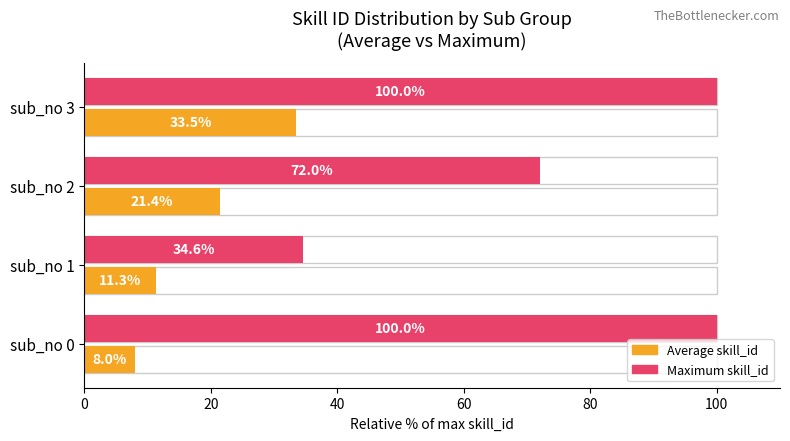

Rank the series by their maximum value, from highest to lowest.

Maximum skill_id, Average skill_id